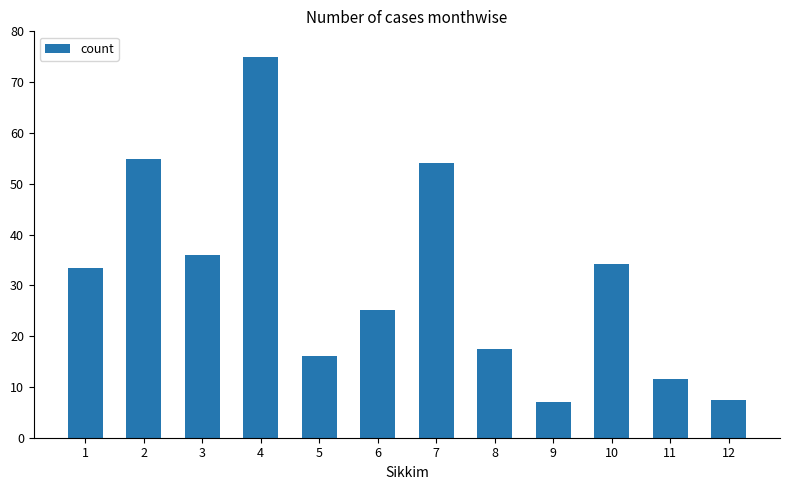

What is the smallest value displayed?

7.1